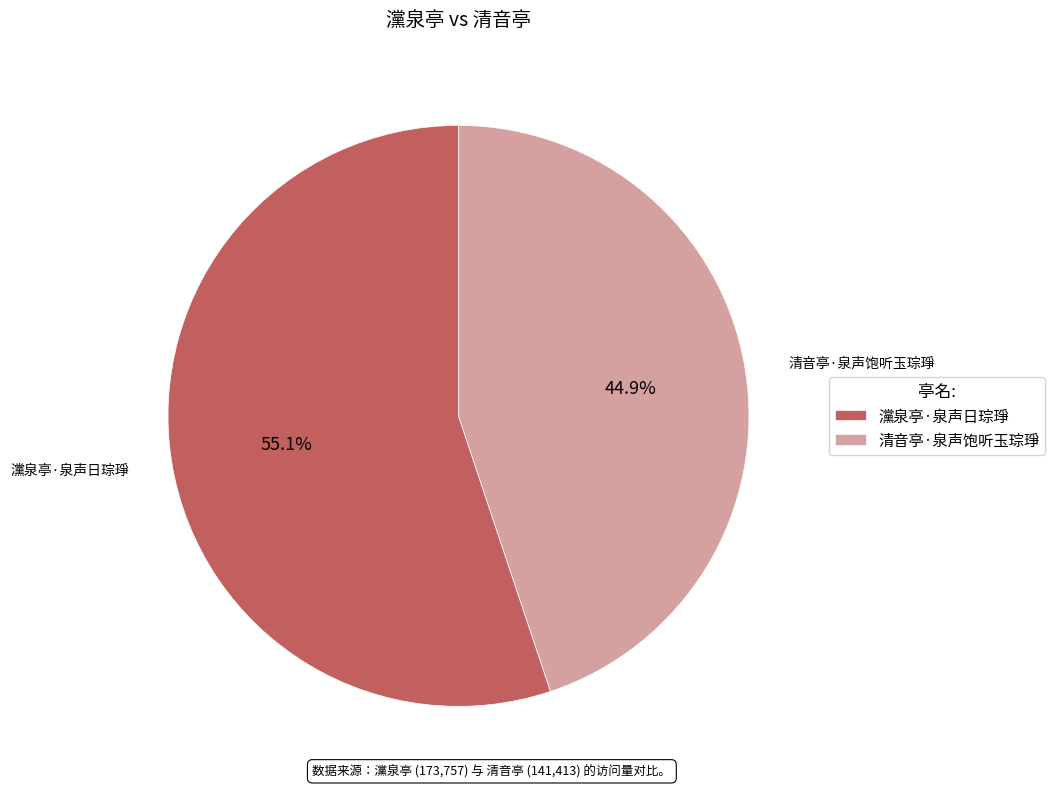

To the nearest percent, what is the combined percentage of 清音亭·泉声饱听玉琮琤 and 灙泉亭·泉声日琮琤?

100%